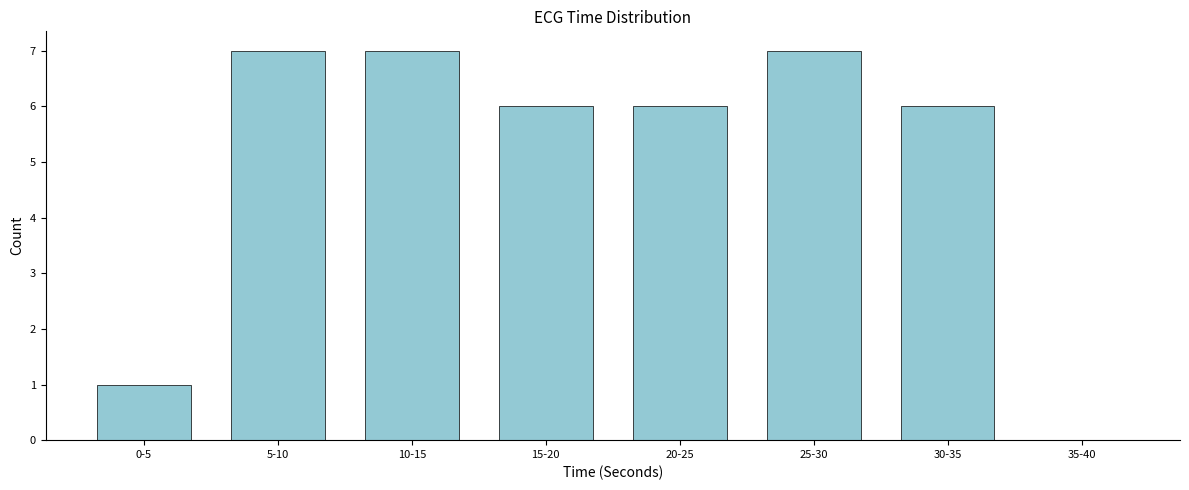

Reading left to right, what are all the values shown in this chart?

0-5=1	5-10=7	10-15=7	15-20=6	20-25=6	25-30=7	30-35=6	35-40=0